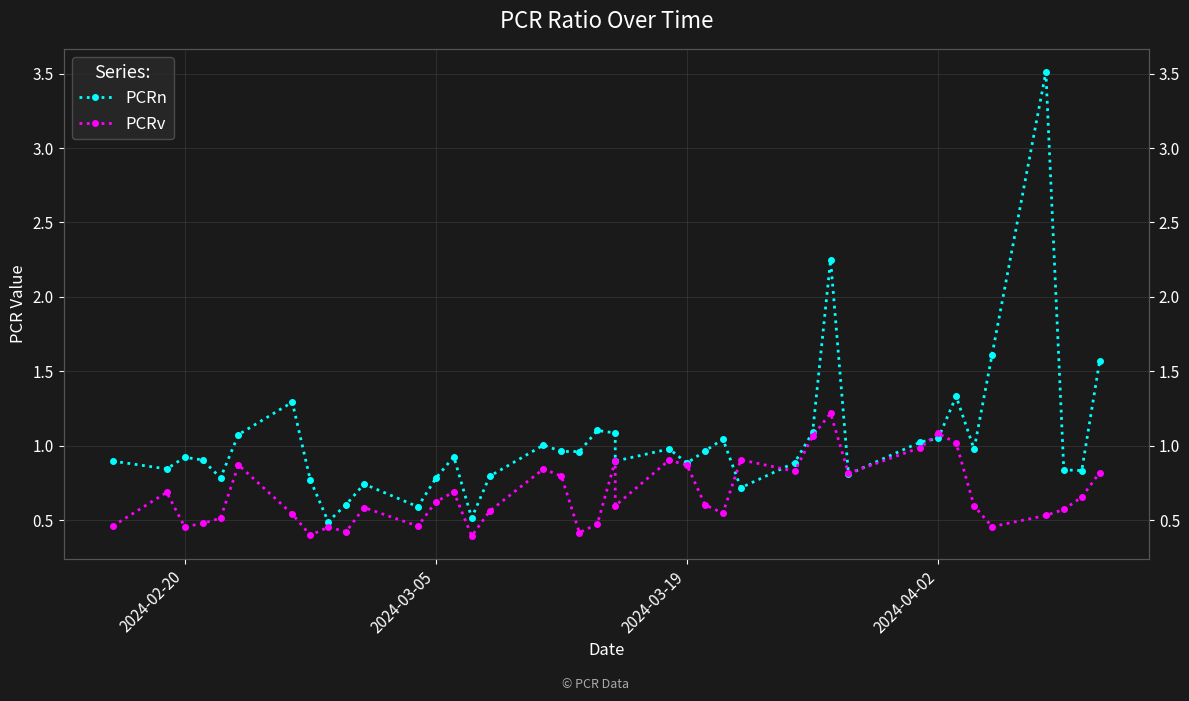

Reading left to right, extract all data points from this chart.

PCRn: 0.9	0.8	0.9	0.9	0.8	1.1	1.3	0.8	0.5	0.6	0.7	0.6	0.8	0.9	0.5	0.8	1.0	1.0	1.0	1.1	1.1	0.9	1.0	0.9	1.0	1.0	0.7	0.9	1.1	2.2	0.8	1.0	1.0	1.3	1.0	1.6	3.5	0.8	0.8	1.6
PCRv: 0.5	0.7	0.5	0.5	0.5	0.9	0.5	0.4	0.5	0.4	0.6	0.5	0.6	0.7	0.4	0.6	0.8	0.8	0.4	0.5	0.9	0.6	0.9	0.9	0.6	0.5	0.9	0.8	1.1	1.2	0.8	1.0	1.1	1.0	0.6	0.5	0.5	0.6	0.7	0.8